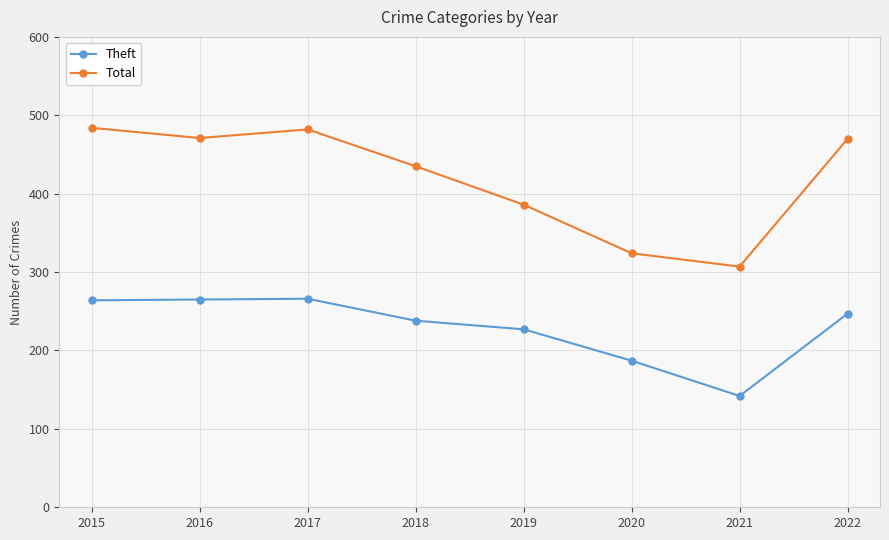

What is the maximum value shown in the chart?

484